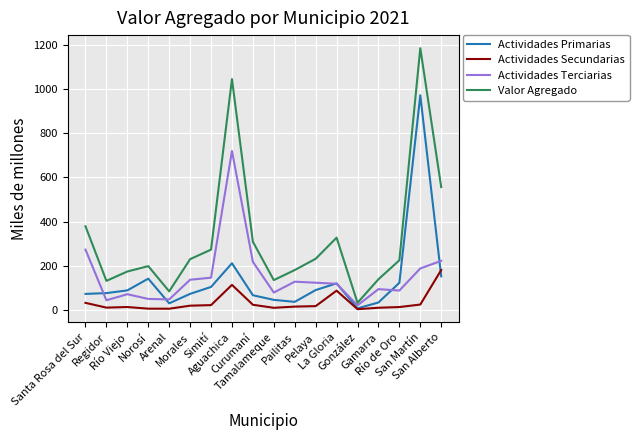

How many lines are shown in the chart?

4